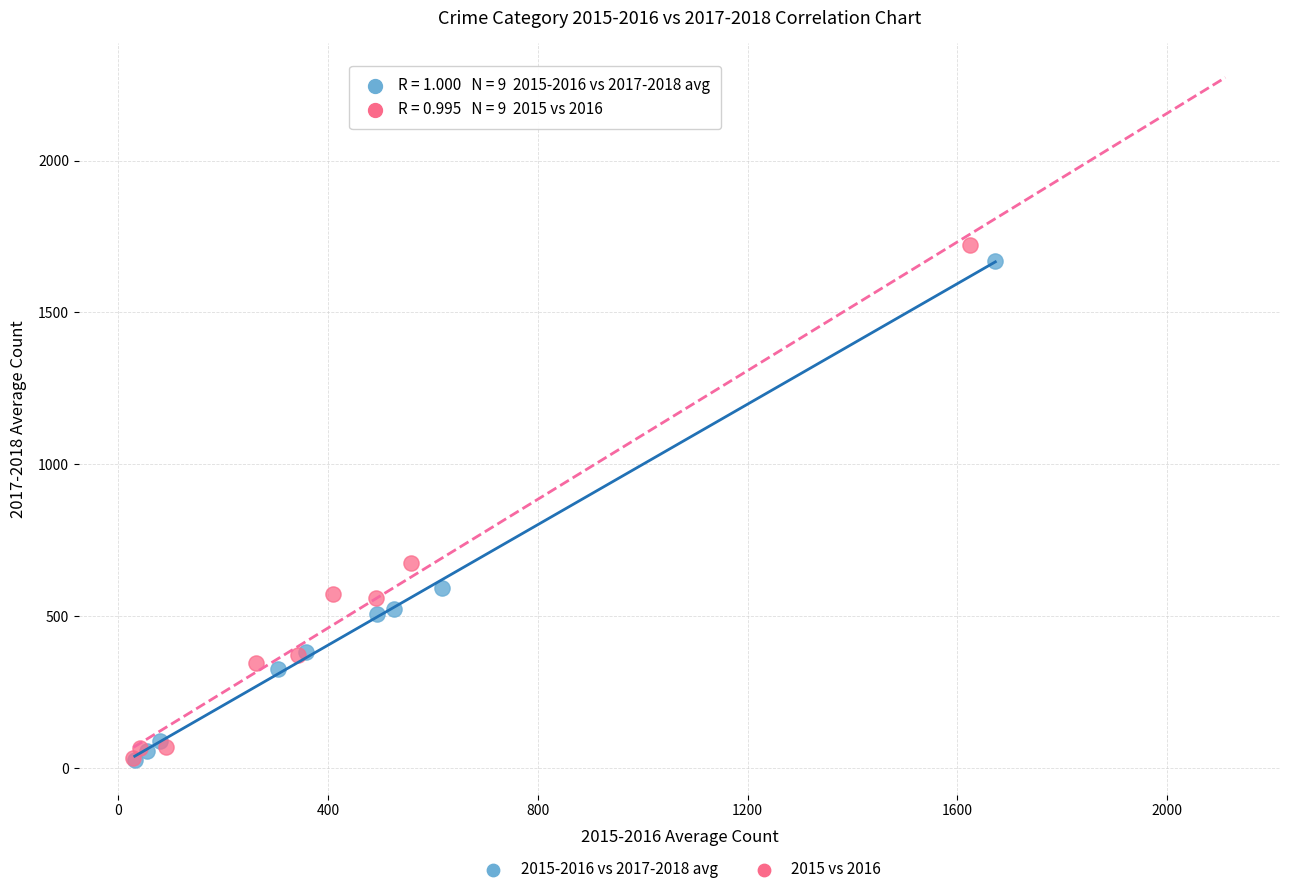

Which series has the widest spread of Y values?

2015 vs 2016